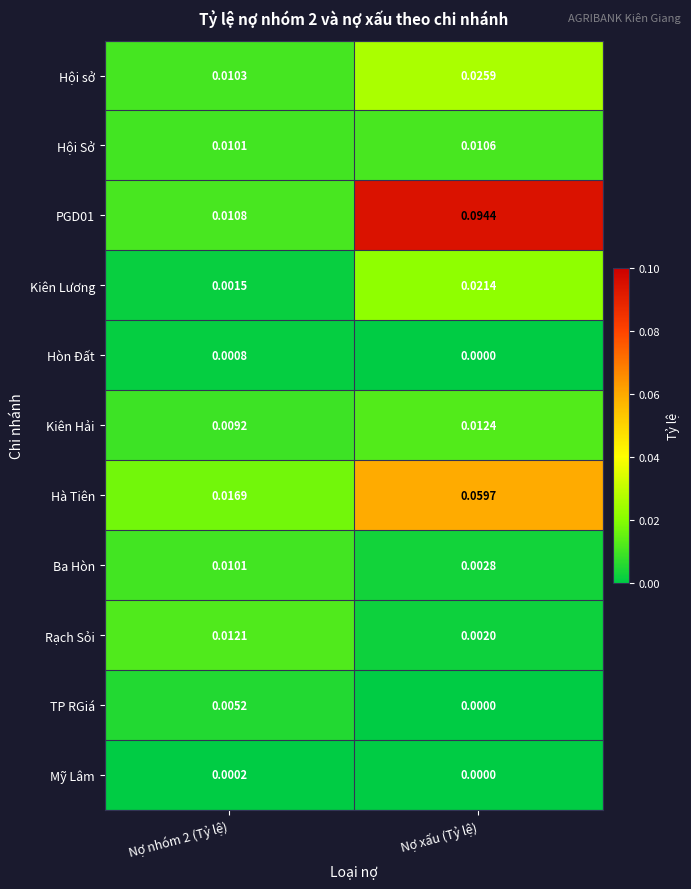

Where is TP RGiá nearest to the value 0?

Nợ xấu (Tỷ lệ)